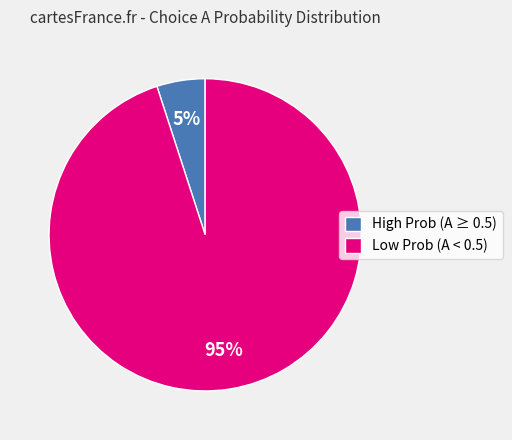

True or false: Low Prob (A < 0.5) accounts for 99% of the total.

False